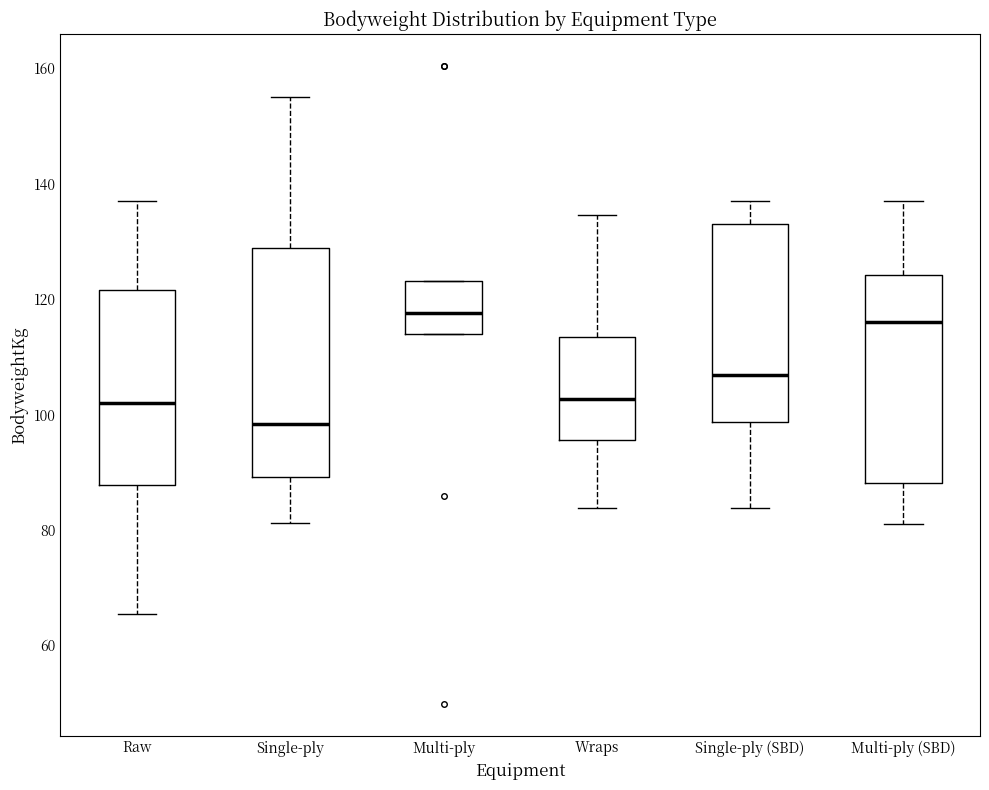

Where does the median line of the box for Wraps sit on the y-axis? The values are not printed on the chart, so give them approximately, as read against the axis.

102